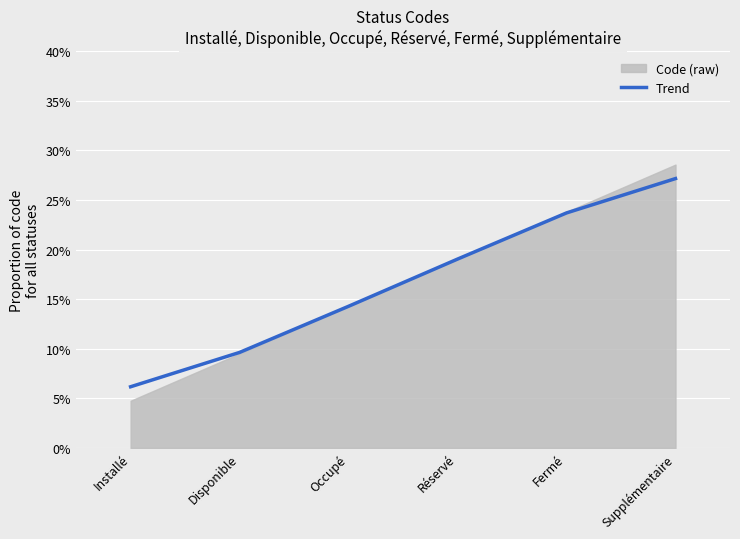

What is the sum of the values at Occupé and Fermé?

0.4